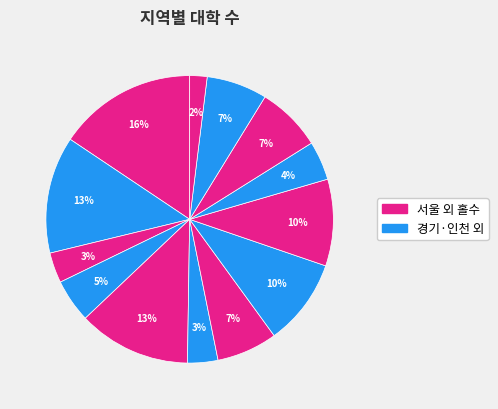

How many slices are in this pie chart?

13